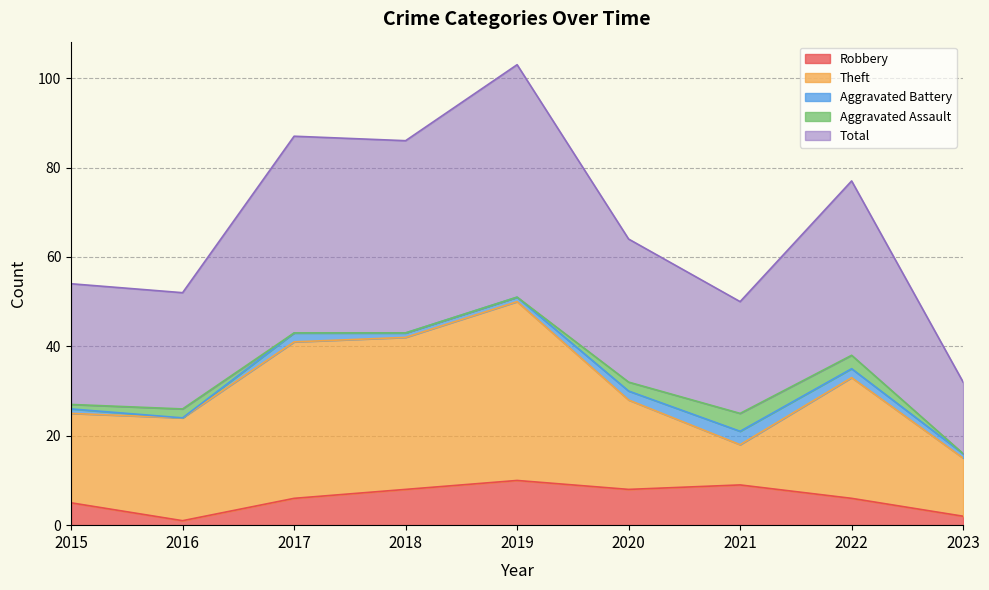

At which label does Theft first exceed 23?

2017